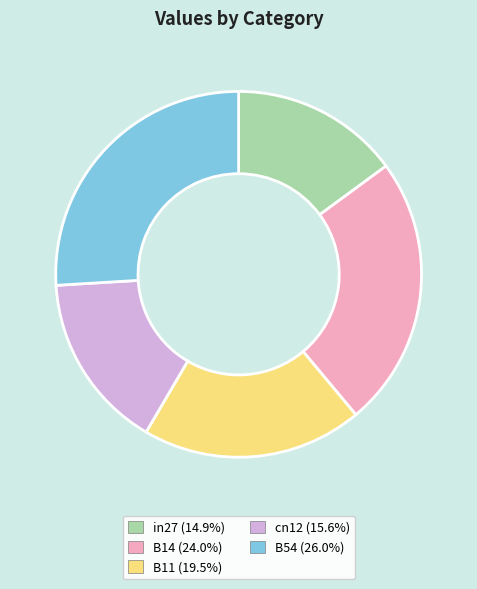

Count the number of slices in the pie.

5